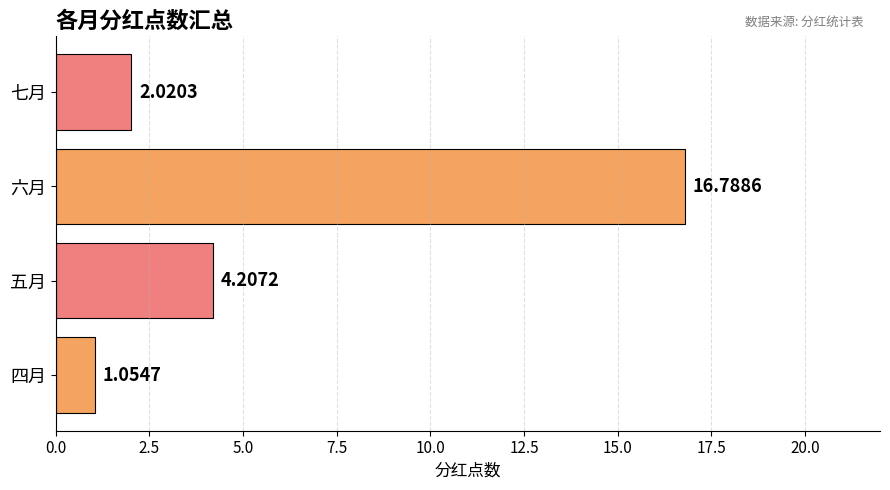

List the labels in order of value, largest first.

六月, 五月, 七月, 四月